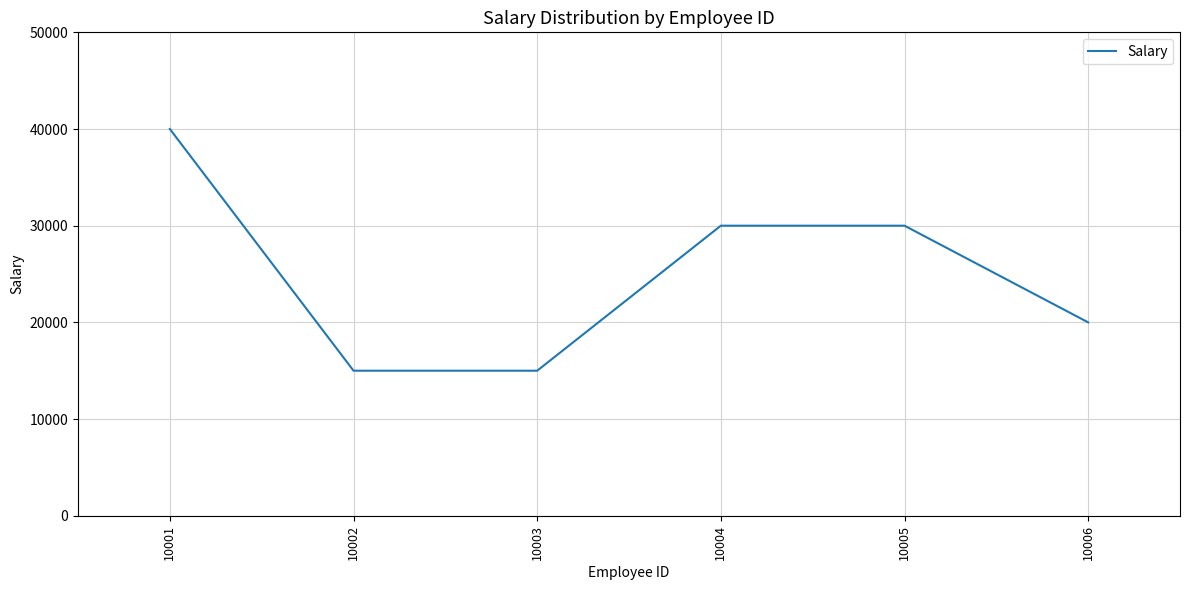

Is it true that the value at 10004 is 13043?

False